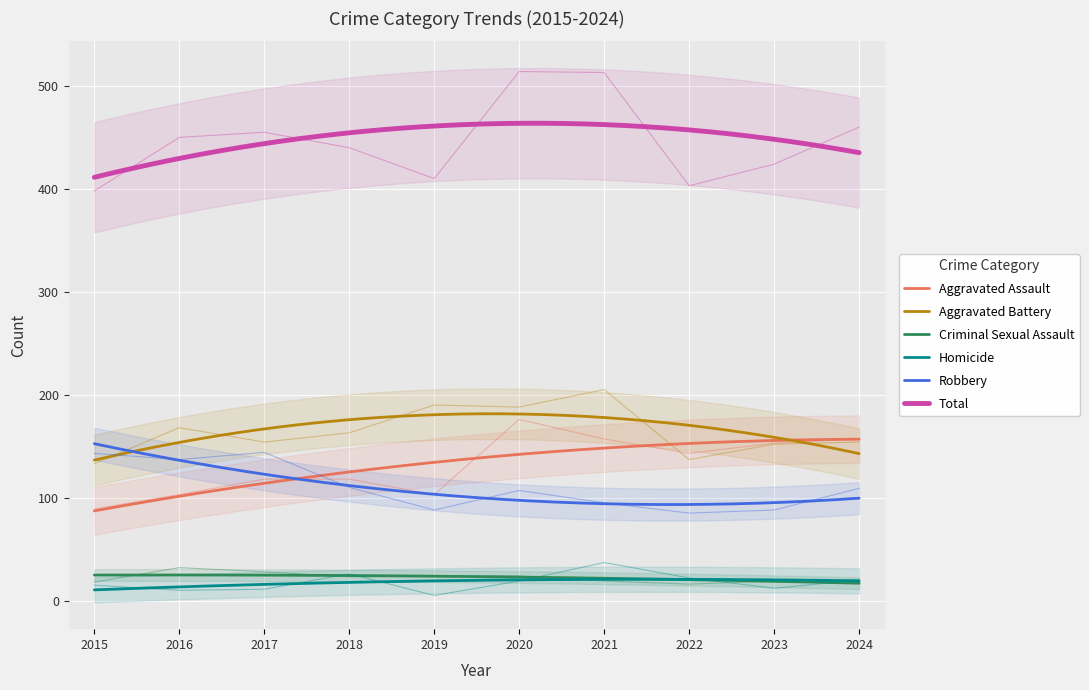

Is it true that Homicide equals 11 at 2017?

True